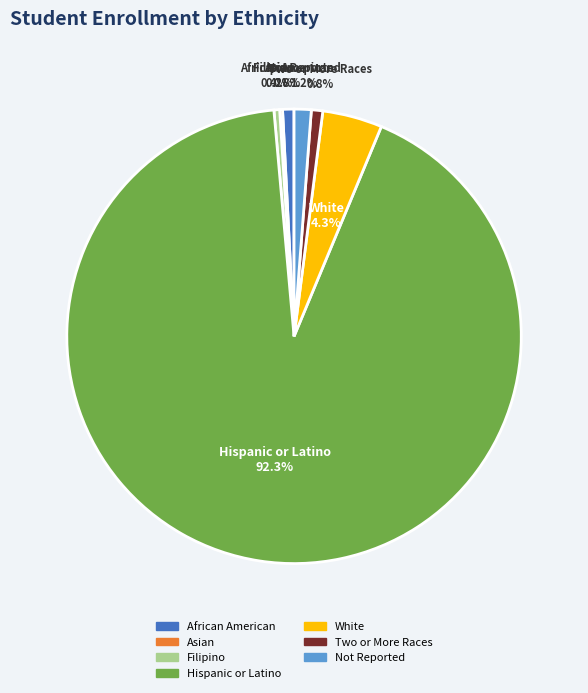

To the nearest percent, what portion does Hispanic or Latino represent?

92%